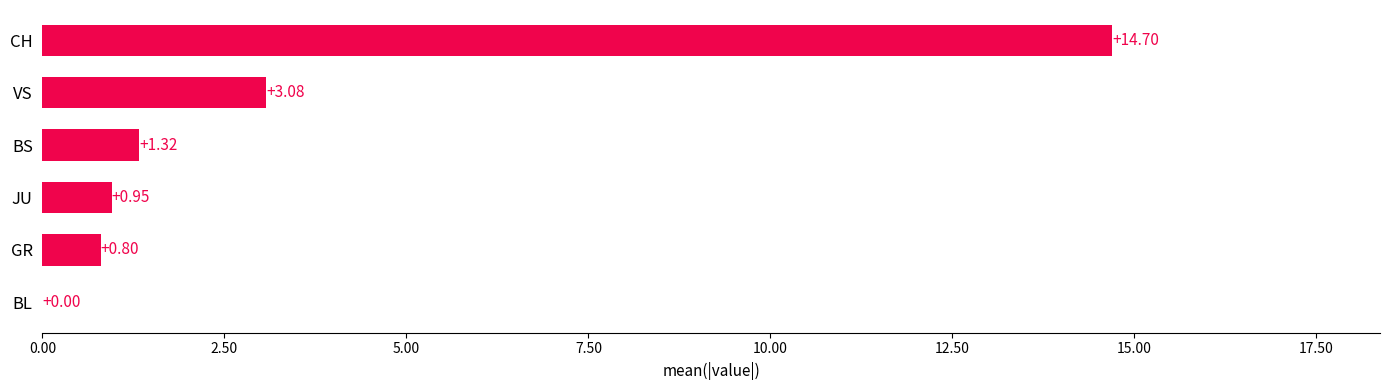

Which category has the highest value across all series?

CH